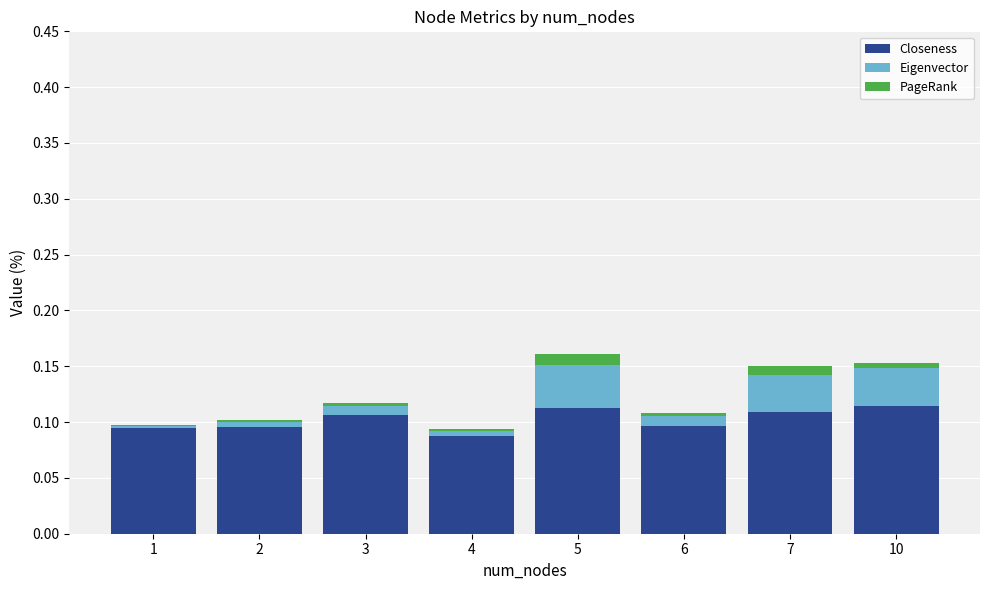

Does the chart contain stacked bars?

Yes